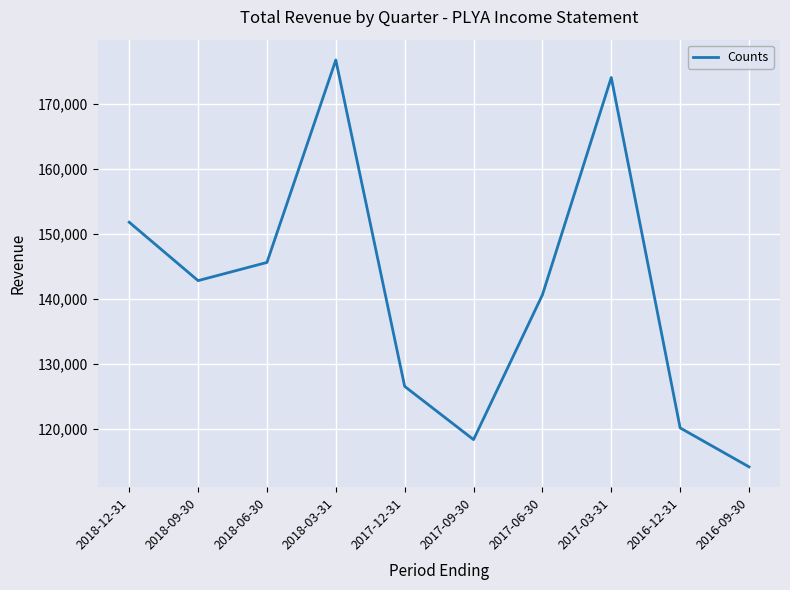

At which category does the data reach its first local valley?

2018-09-30